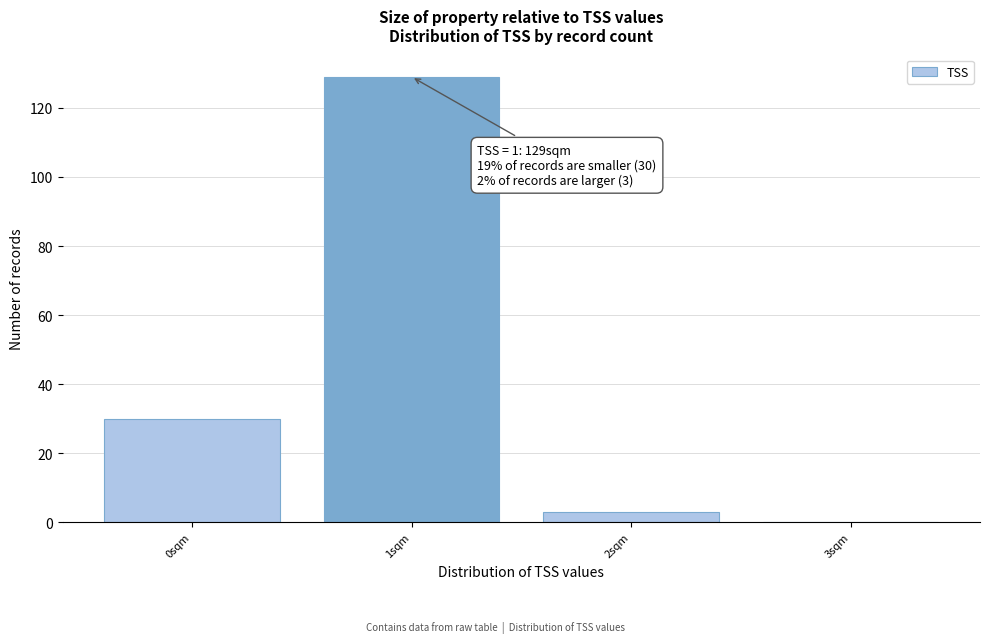

Reading left to right, extract all data points from this chart.

0sqm=30	1sqm=129	2sqm=3	3sqm=0